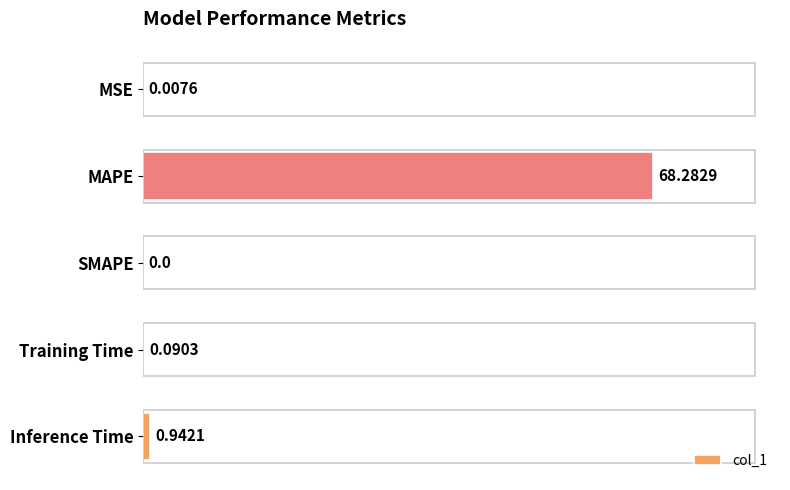

Where is the data nearest to the value 34?

Inference Time